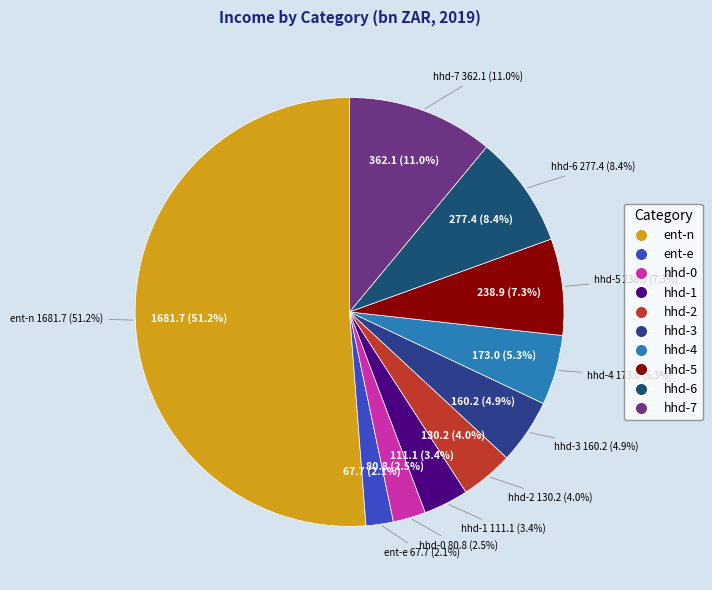

Rank the categories by value from lowest to highest.

ent-e, hhd-0, hhd-1, hhd-2, hhd-3, hhd-4, hhd-5, hhd-6, hhd-7, ent-n